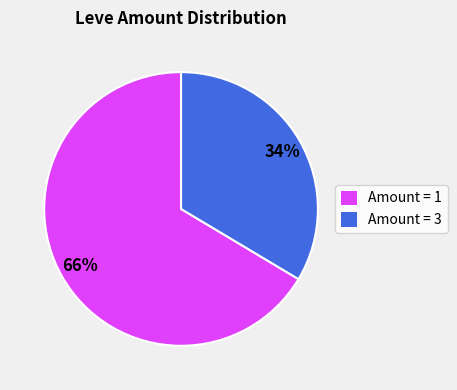

To the nearest percent, what is the average slice percentage?

50%